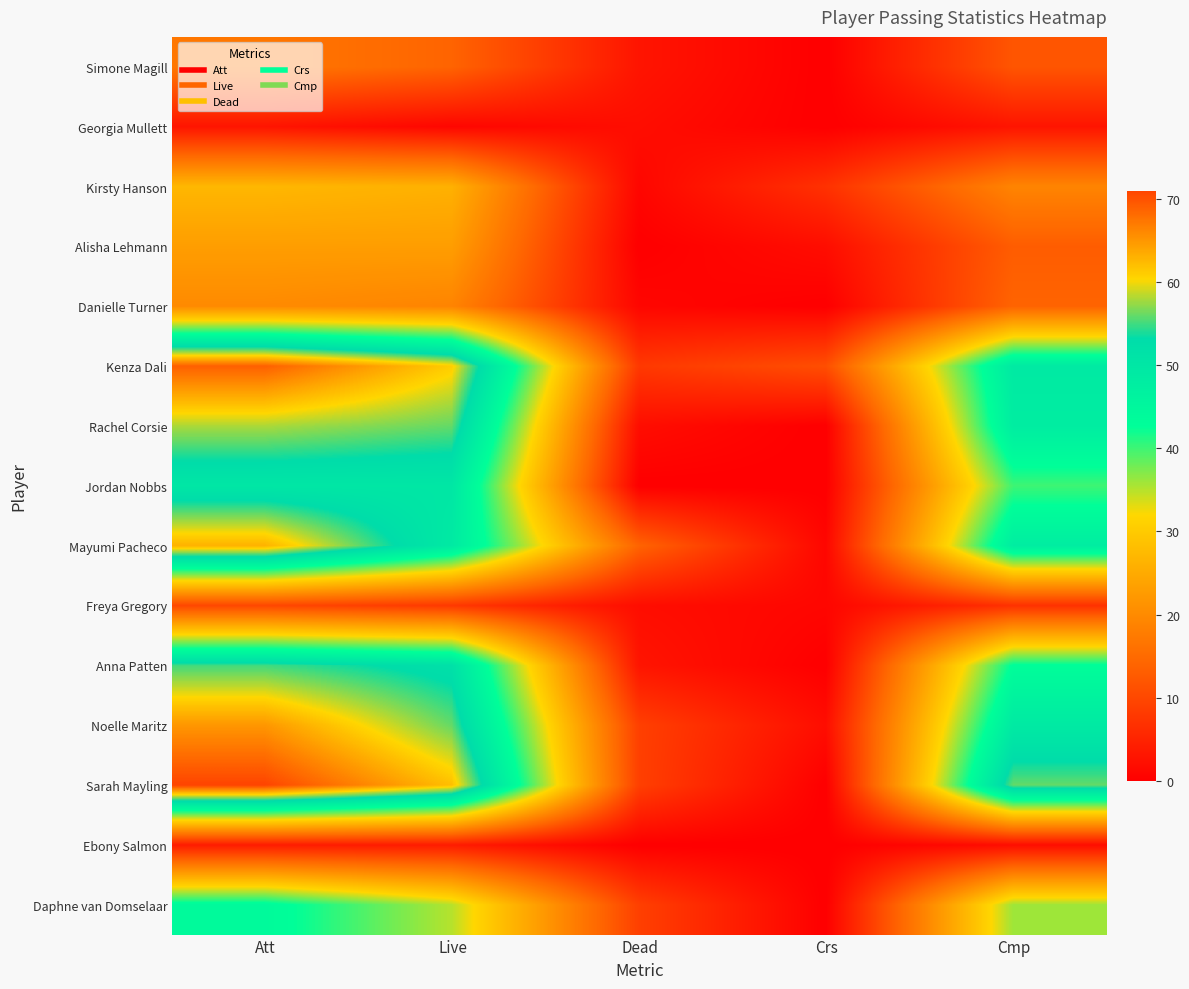

Which has a higher value, Dead or Live?

Live